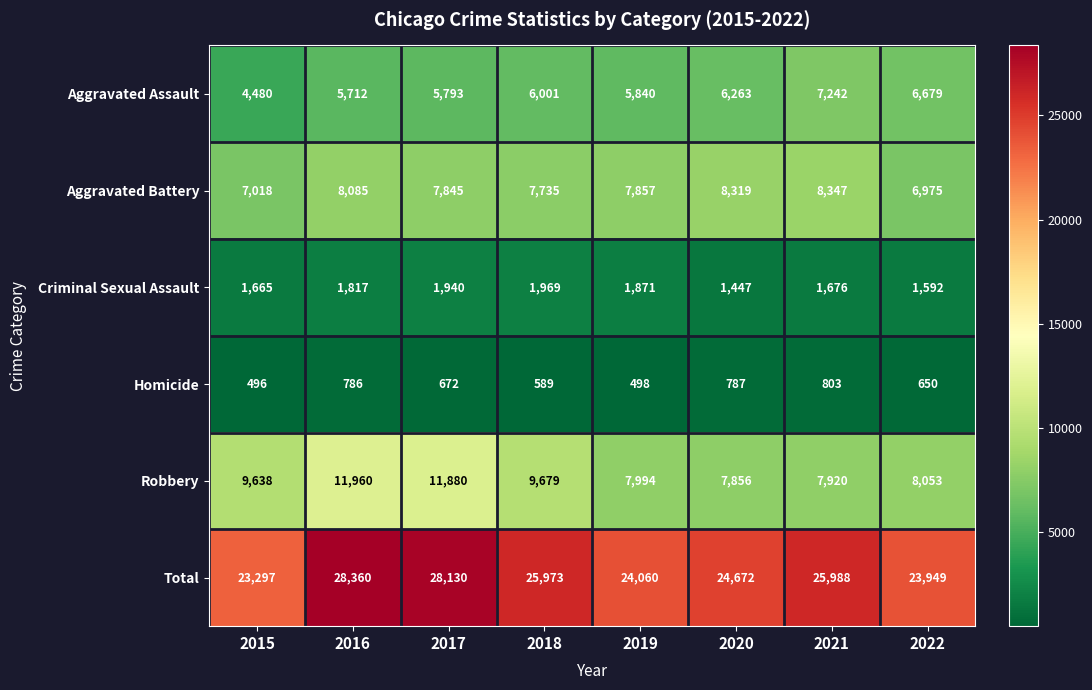

What is the difference between the Robbery values at 2020 and 2019?

138